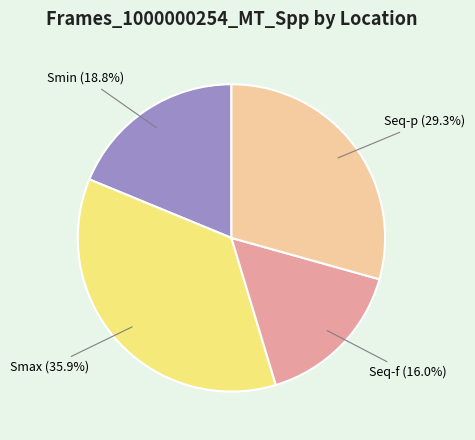

Which has a higher value, Seq-f or Smax?

Smax